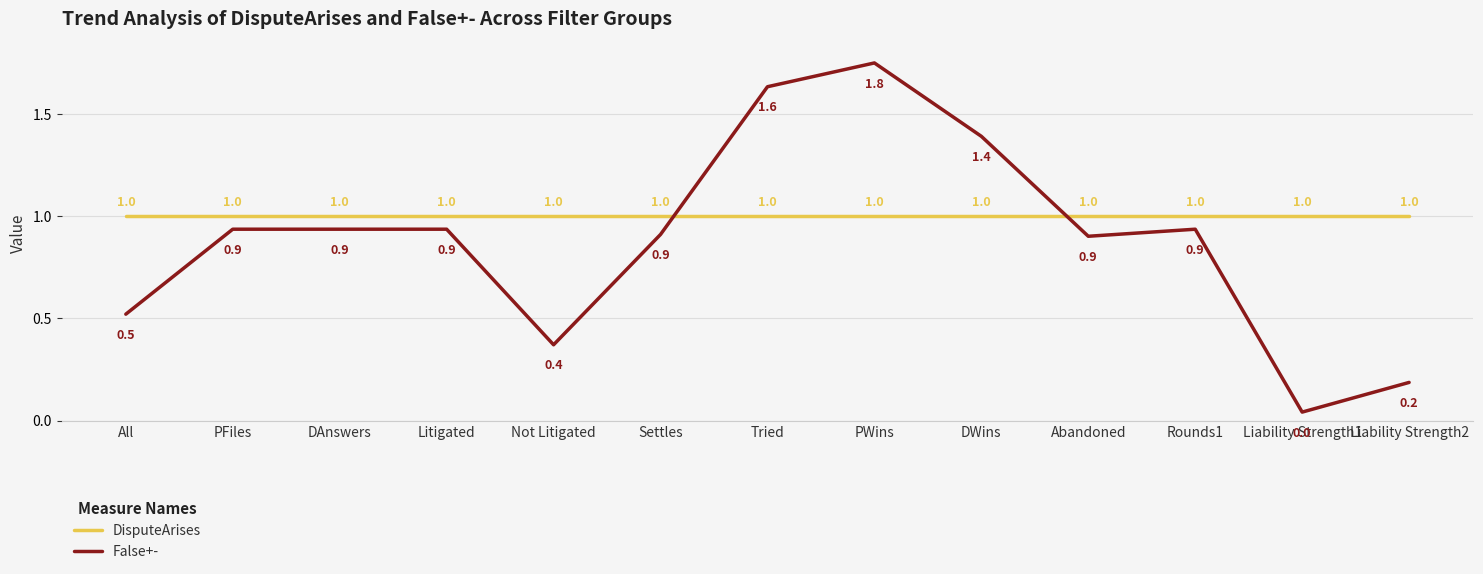

True or false: DisputeArises has more than 1 points higher than both neighbors.

False